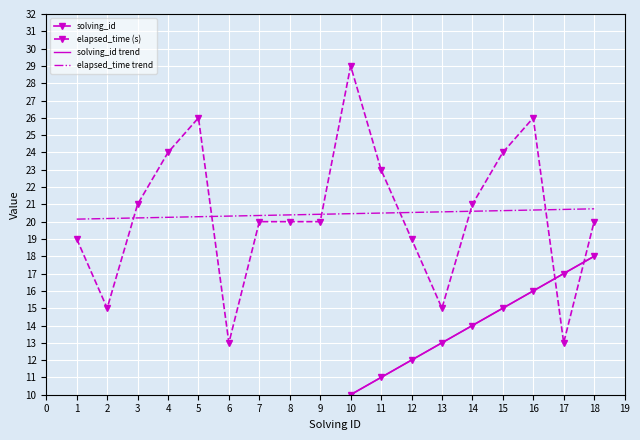

Count the elapsed_time trend values in the range 20 to 21.

18